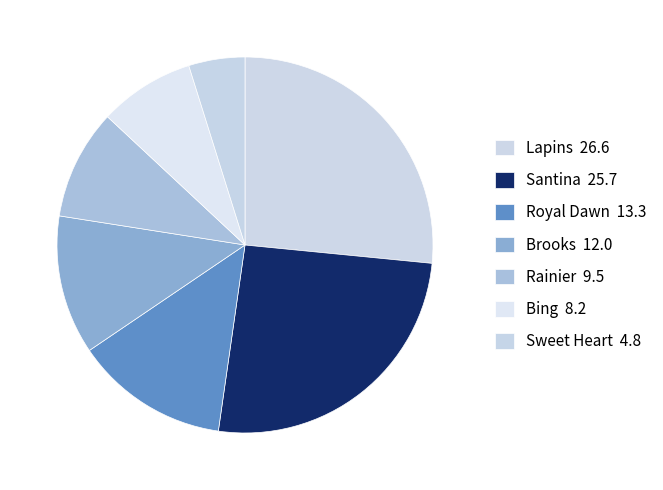

How many slices are in this pie chart?

7